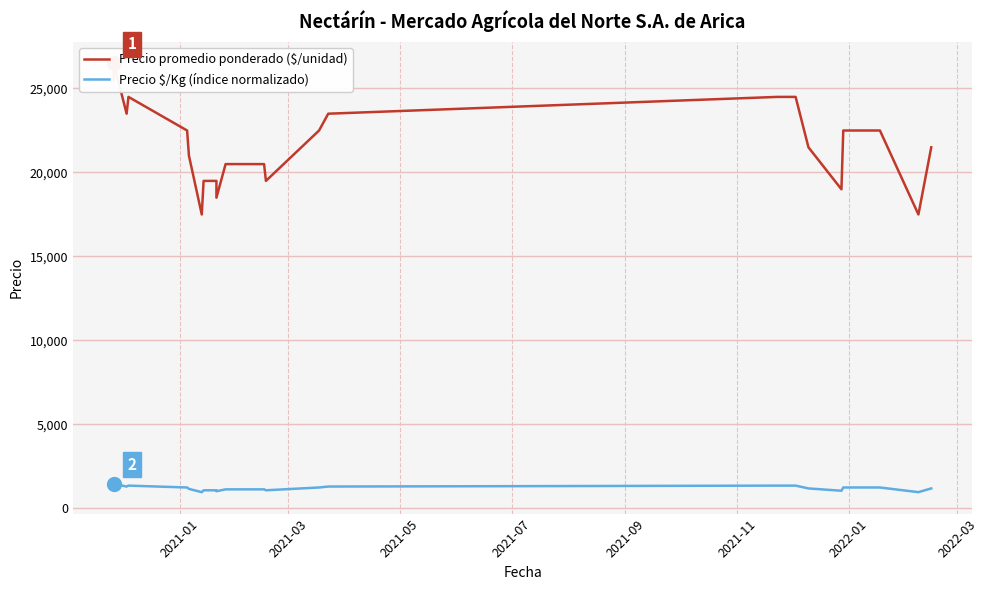

True or false: Precio $/Kg (índice normalizado) and Precio promedio ponderado ($/unidad) intersect in this chart.

False